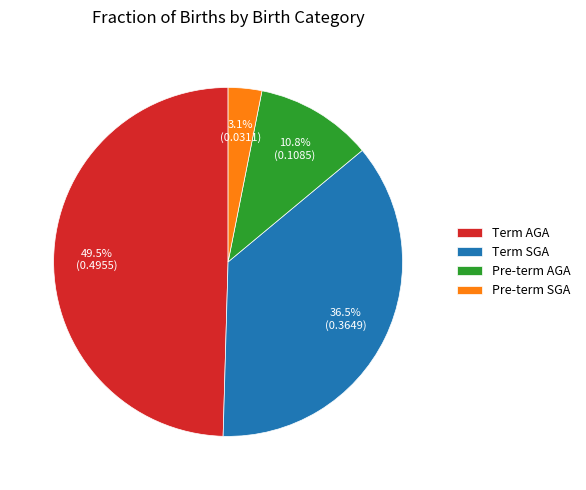

The Pre-term AGA slice represents 4% of the pie. True or false?

False